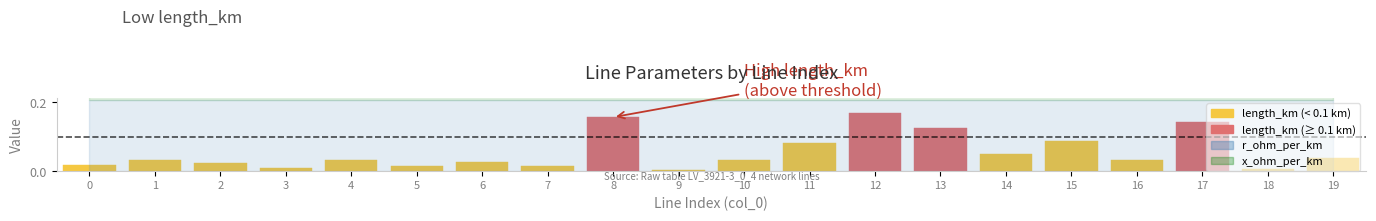

What is the sum of all x_ohm_per_km values?

1.6